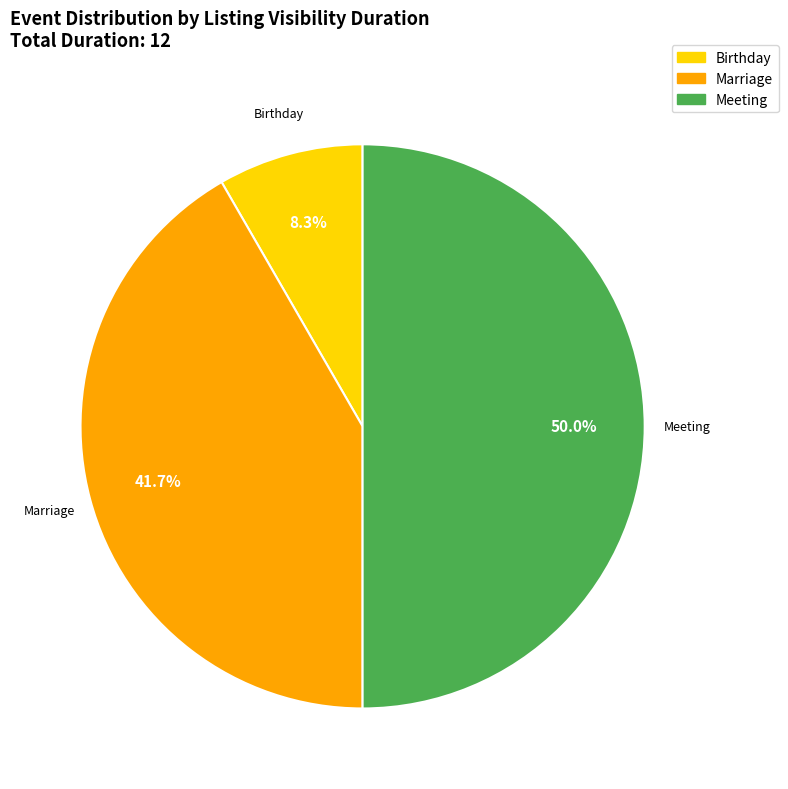

Does Marriage represent more than half of the total?

No